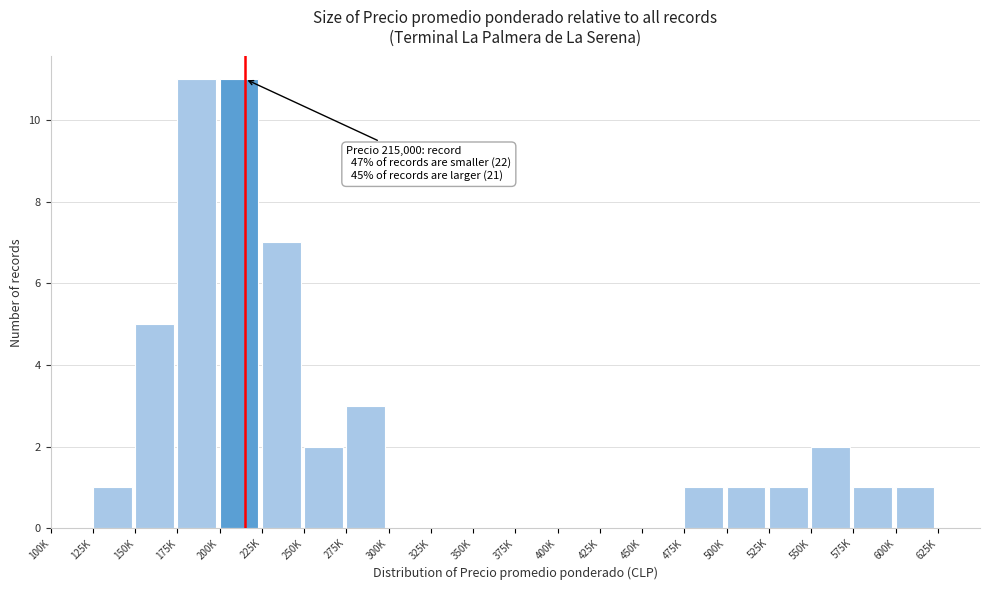

Reading left to right, transcribe all the data shown in this chart.

100K=0	125K=1	150K=5	175K=11	200K=11	225K=7	250K=2	275K=3	300K=0	325K=0	350K=0	375K=0	400K=0	425K=0	450K=0	475K=1	500K=1	525K=1	550K=2	575K=1	600K=1	625K=0